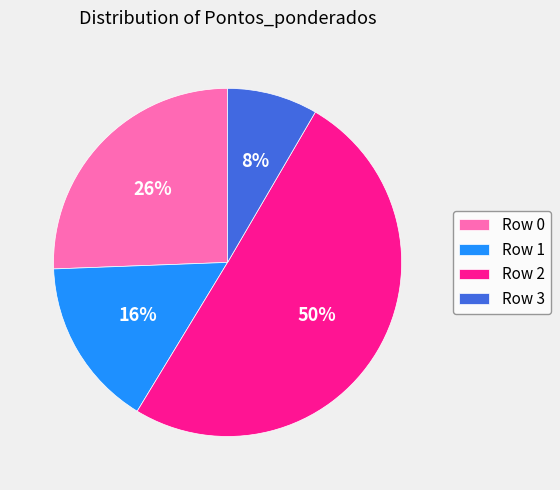

Which slice is the smallest?

Row 3